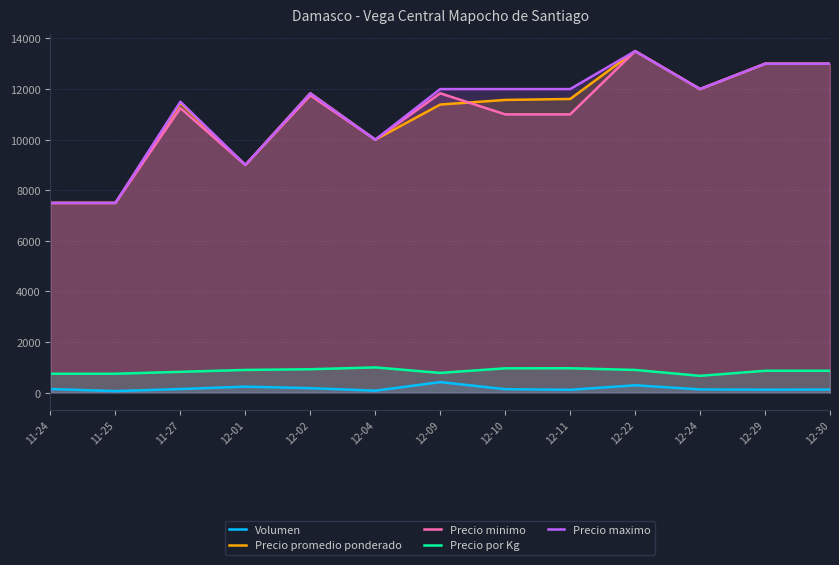

Rank the categories by Precio minimo value from lowest to highest.

11-24, 11-25, 12-01, 12-04, 12-10, 12-11, 11-27, 12-02, 12-09, 12-24, 12-29, 12-30, 12-22